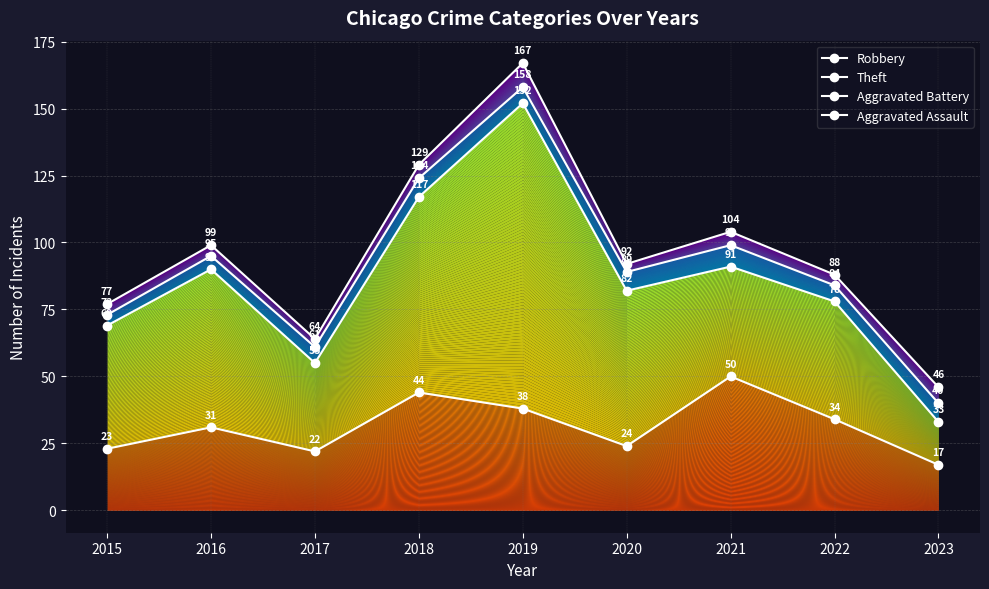

Rank the categories by Theft value from lowest to highest.

2023, 2017, 2015, 2022, 2020, 2016, 2021, 2018, 2019